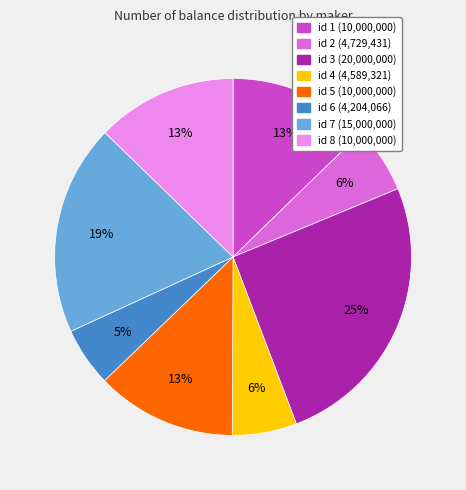

To the nearest percent, what is the average slice percentage?

12%